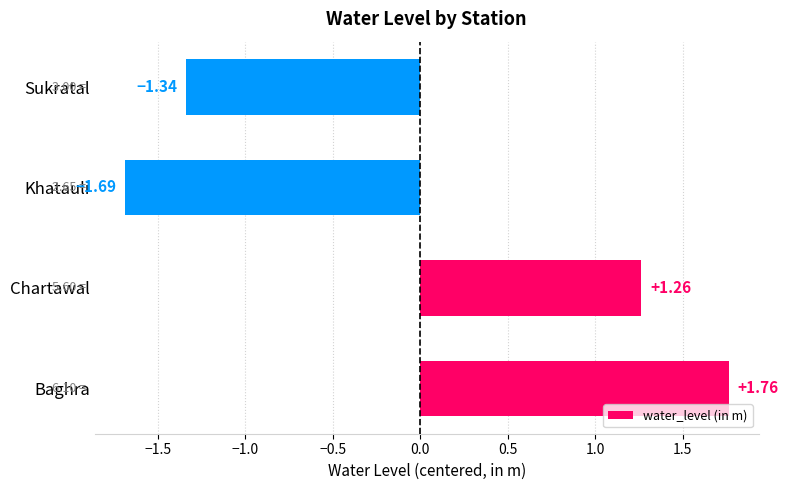

List the labels in order of value, smallest first.

Khatauli, Sukratal, Chartawal, Baghra